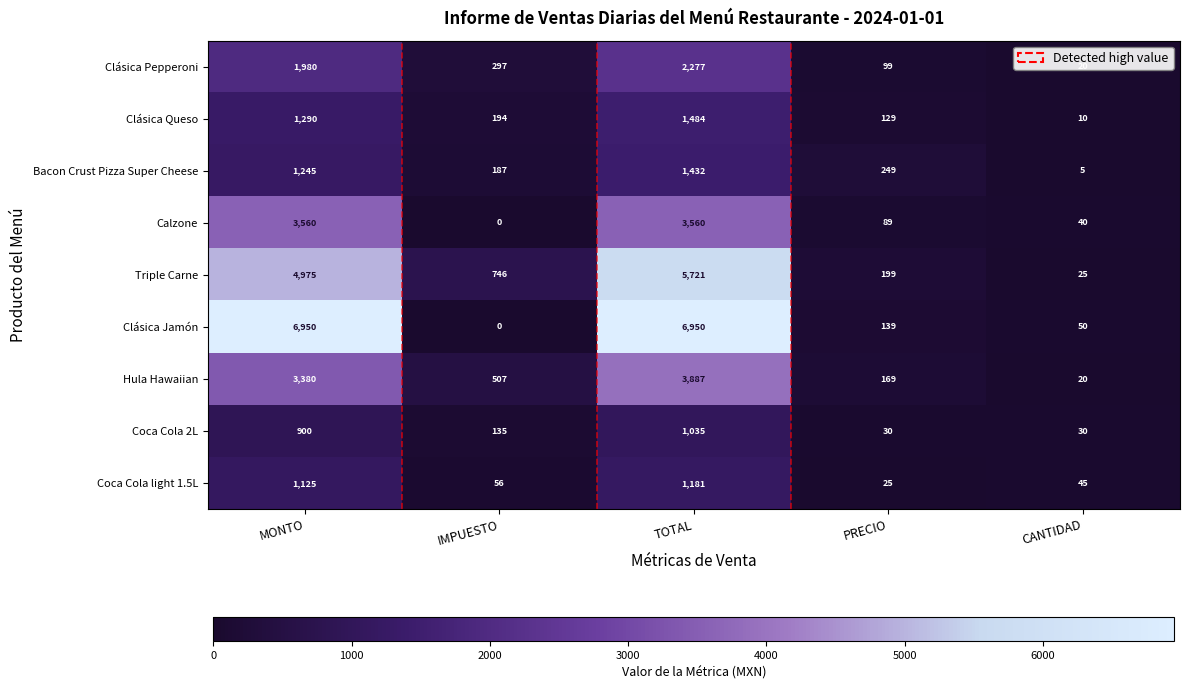

At which label is Calzone closest to 1780?

PRECIO